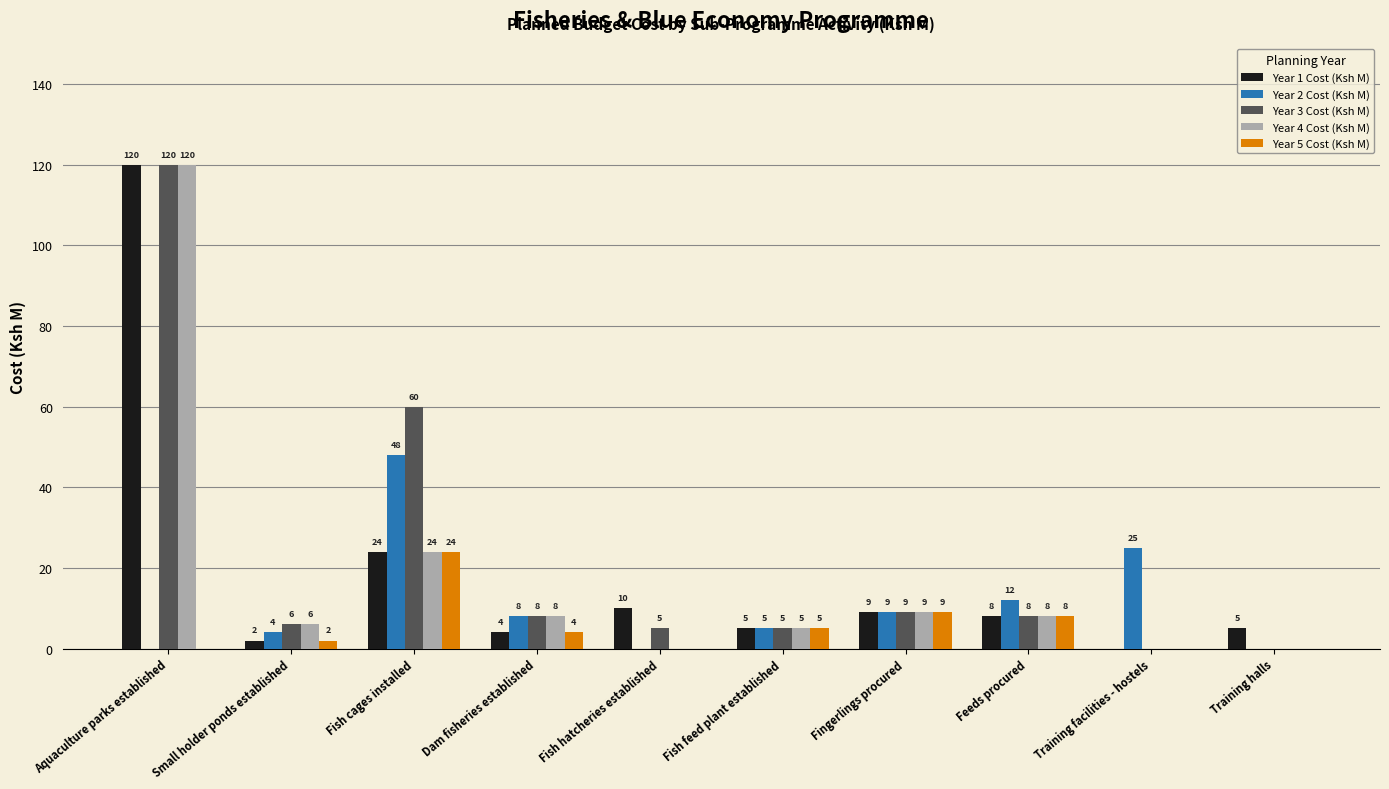

What is the maximum value for Year 2 Cost (Ksh M)?

48